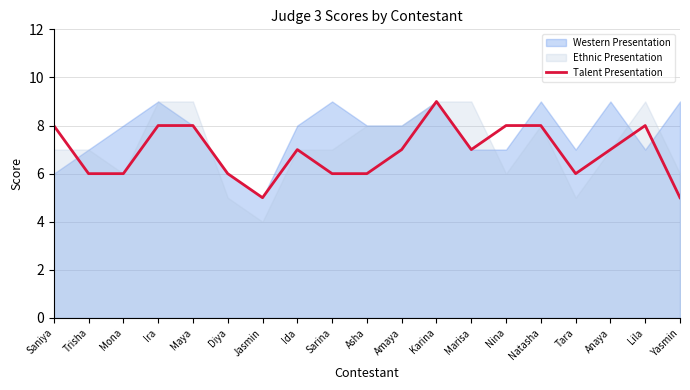

What is the label of the 16th point from the right?

Ira